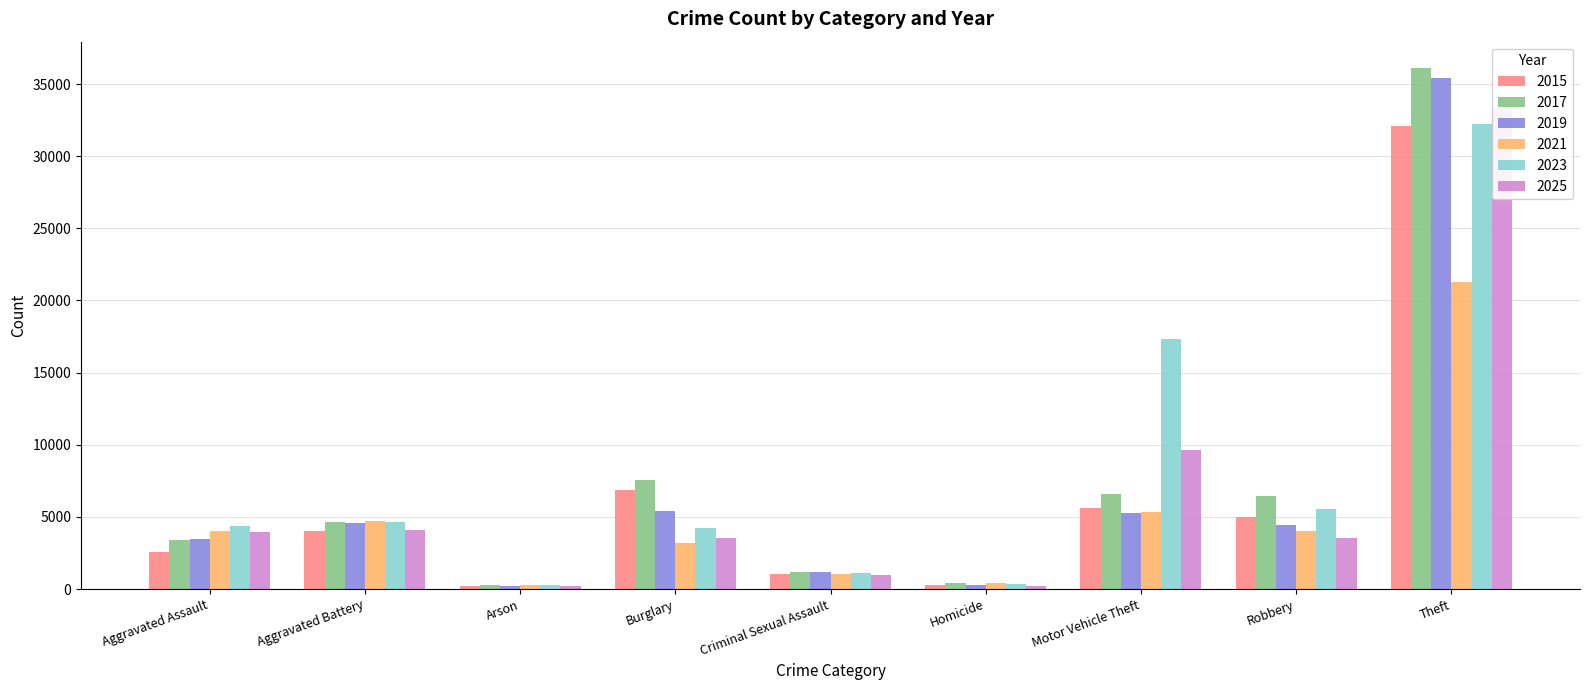

The value of 2019 at Aggravated Battery is 8241. True or false?

False